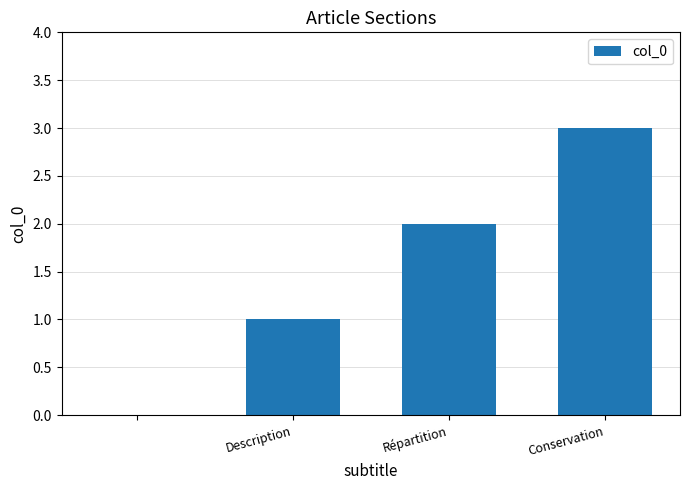

What is the maximum value shown in the chart?

3